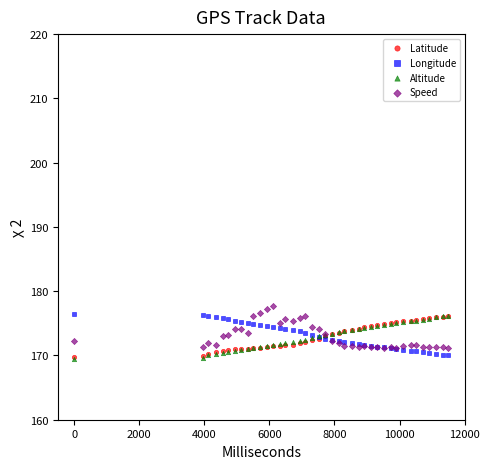

Which series contains the highest Y value?

Speed